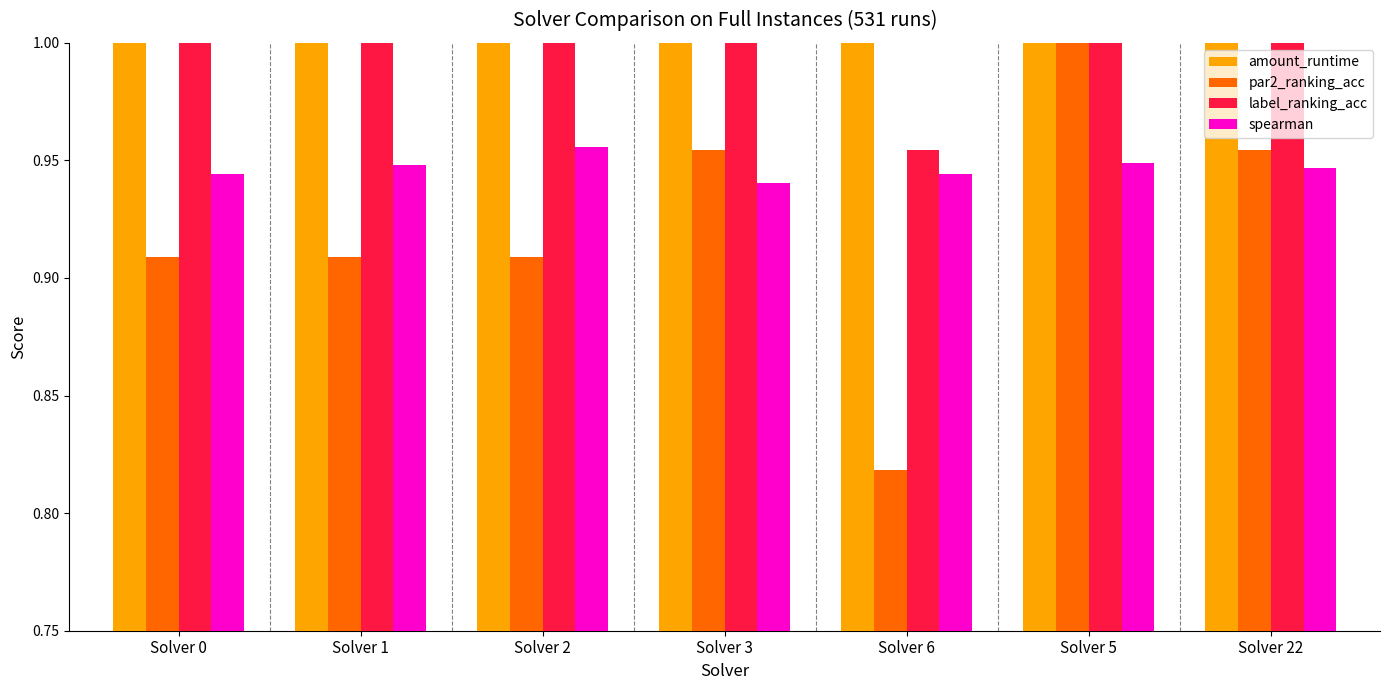

Which series has the widest spread of values?

par2_ranking_acc